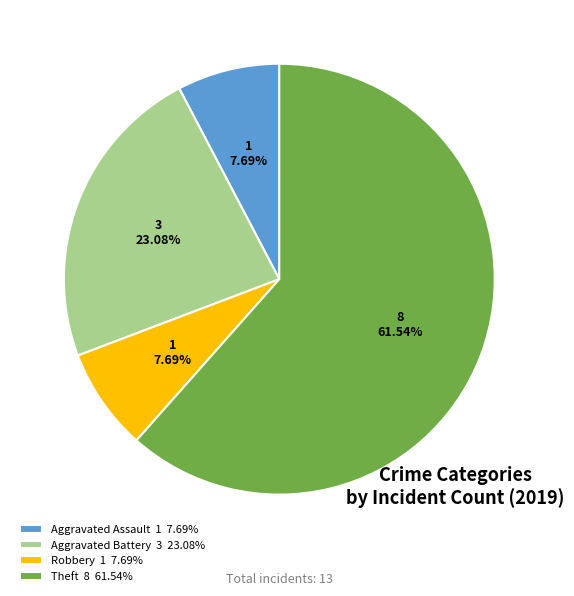

Do Theft 8 61.54% and Aggravated Battery 3 23.08% together represent more than half of the pie?

Yes